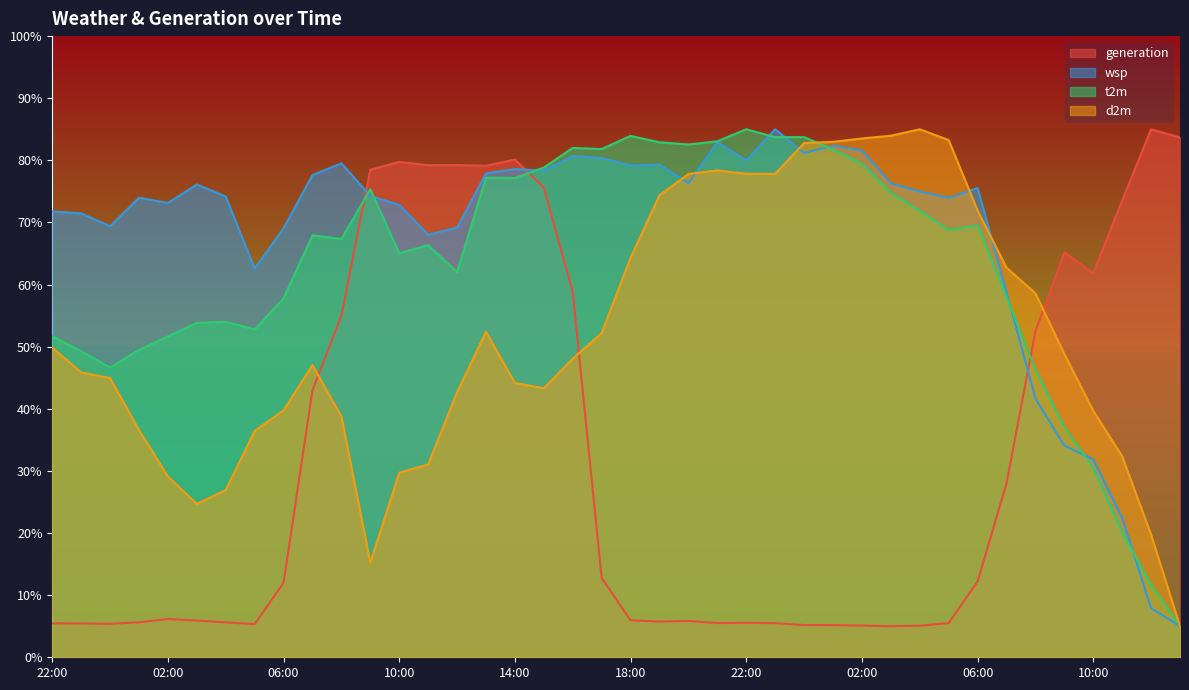

What is the total value across all series at 07:00?

235.6